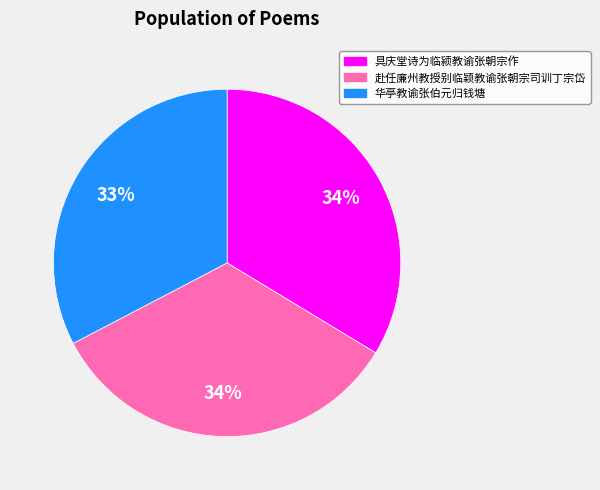

Does 赴任廉州教授别临颖教谕张朝宗司训丁宗岱 represent more than half of the total?

No